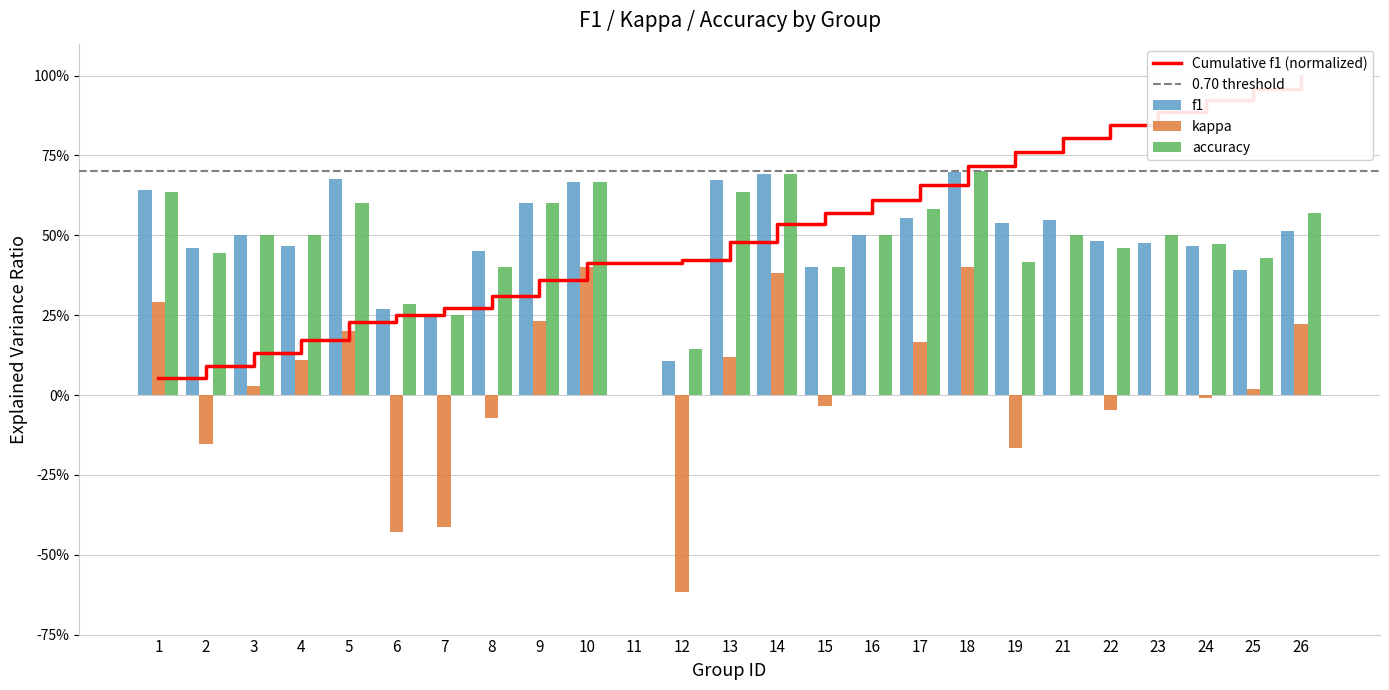

Between 26 and 19, which is larger?

19